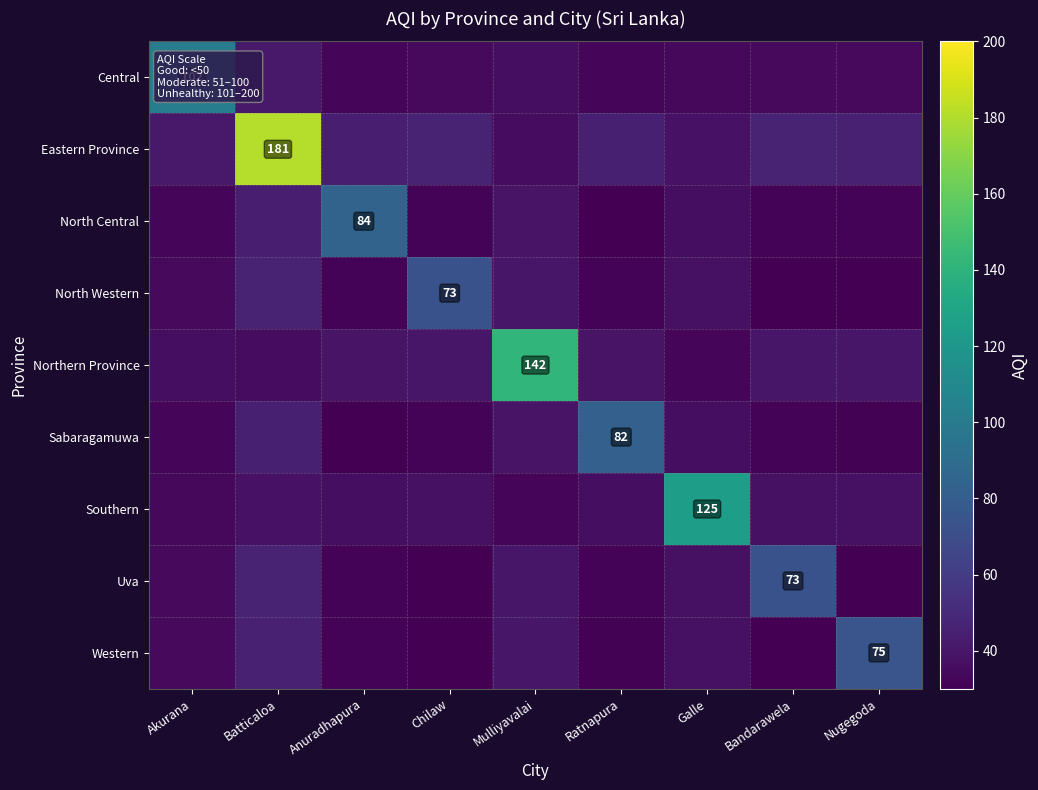

What is the difference between the maximum and minimum values in the Central series?

69.3